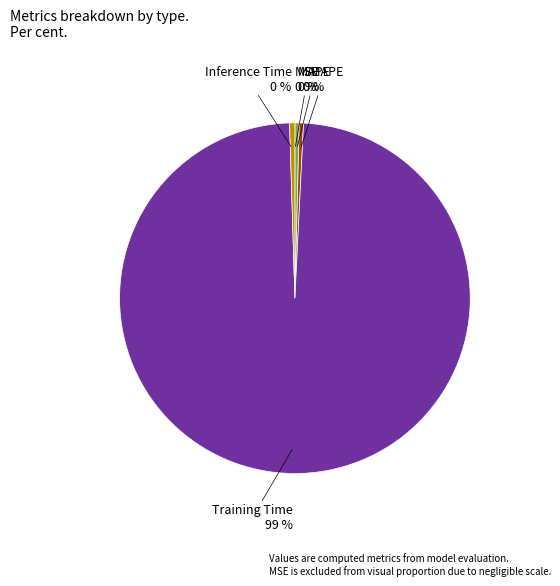

To the nearest percent, what is the average slice percentage?

20%